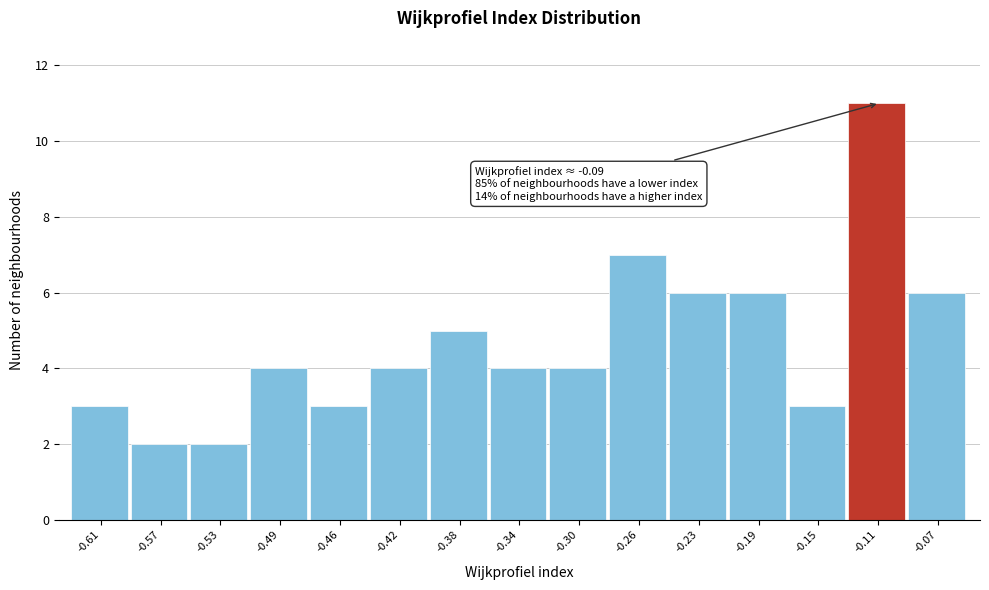

Reading left to right, what are all the values shown in this chart?

3	2	2	4	3	4	5	4	4	7	6	6	3	11	6